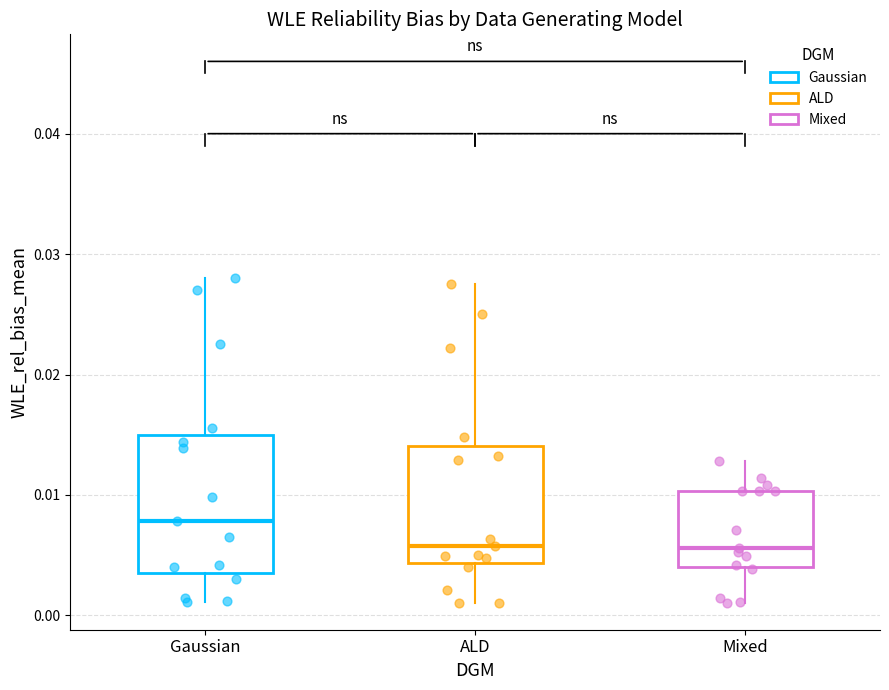

Reading left to right, transcribe this box plot: for each box, give where its median line is, the range the box spans, and where its two whiskers end, as read against the y-axis. The values are not printed on the chart, so give them approximately, as read against the axis.

Gaussian: median 0.008, box 0.004 to 0.015, whiskers 0.001 to 0.028
ALD: median 0.006, box 0.004 to 0.014, whiskers 0.001 to 0.028
Mixed: median 0.006, box 0.004 to 0.010, whiskers 0.001 to 0.013